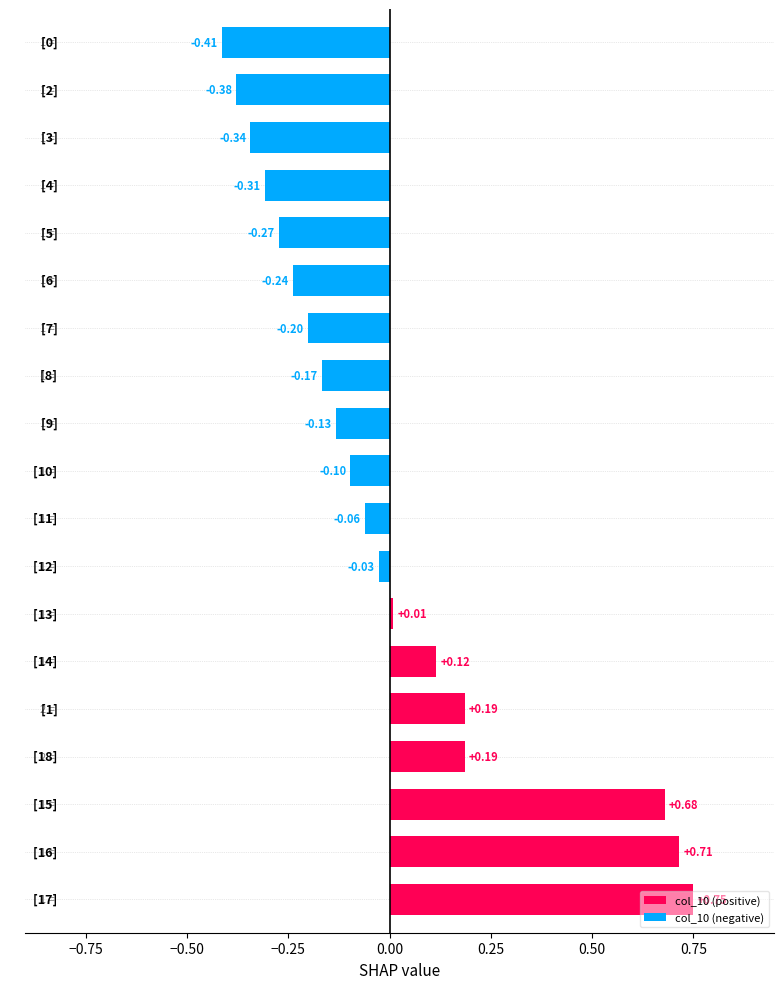

What is the difference between the maximum and minimum values?

1.2